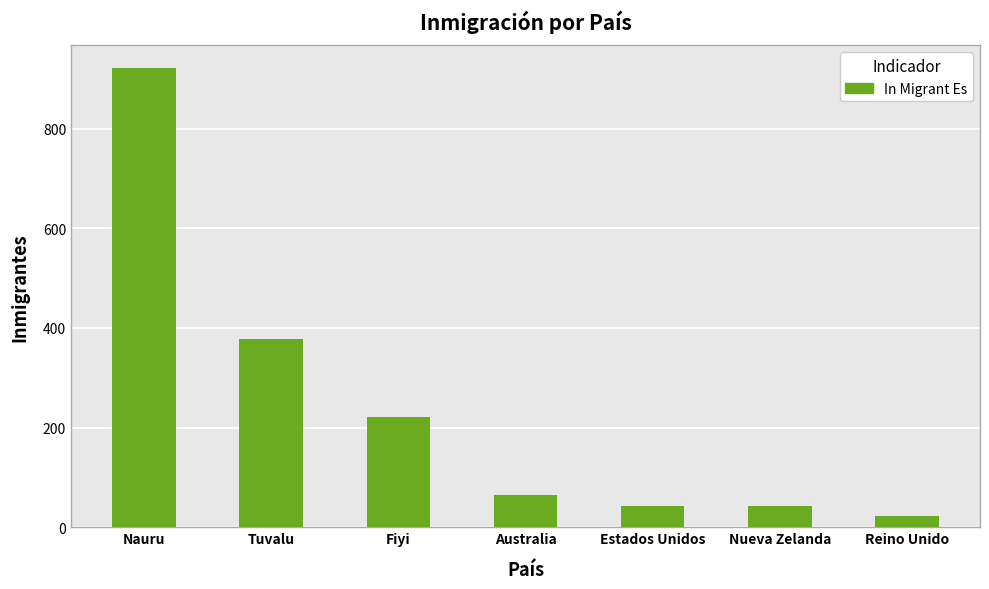

How many categories are shown in the chart?

7